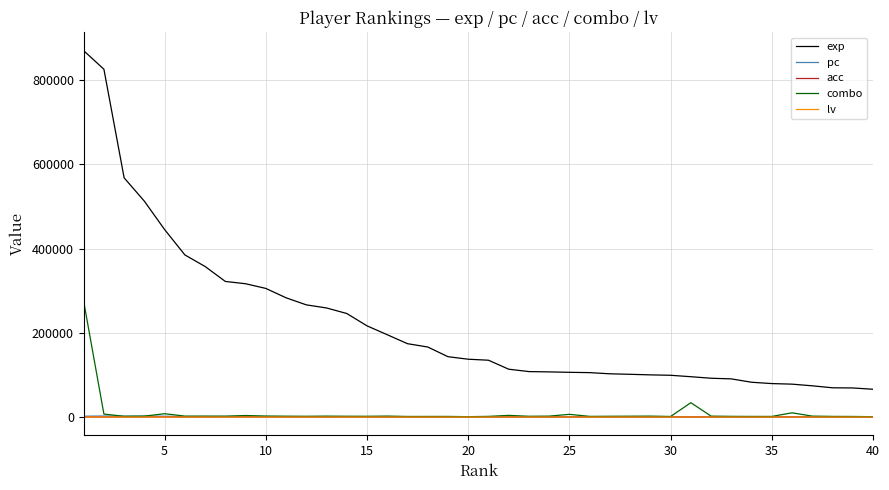

How many distinct data groups are displayed?

5